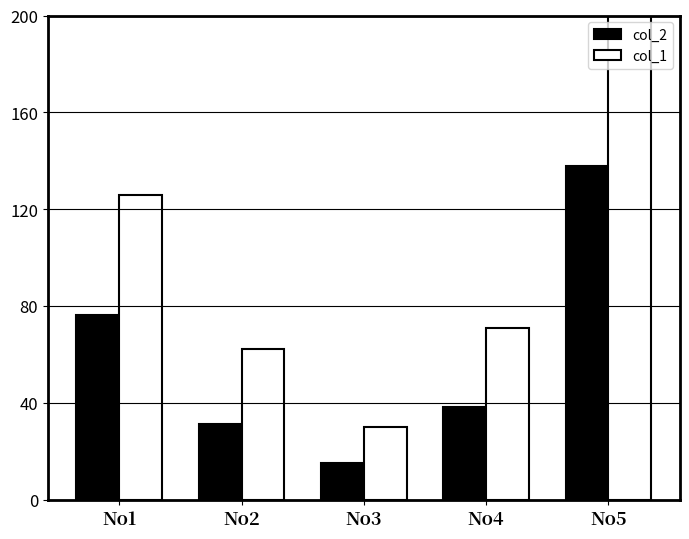

What is the value of the col_2 bar at the 1st from the left?

76.3